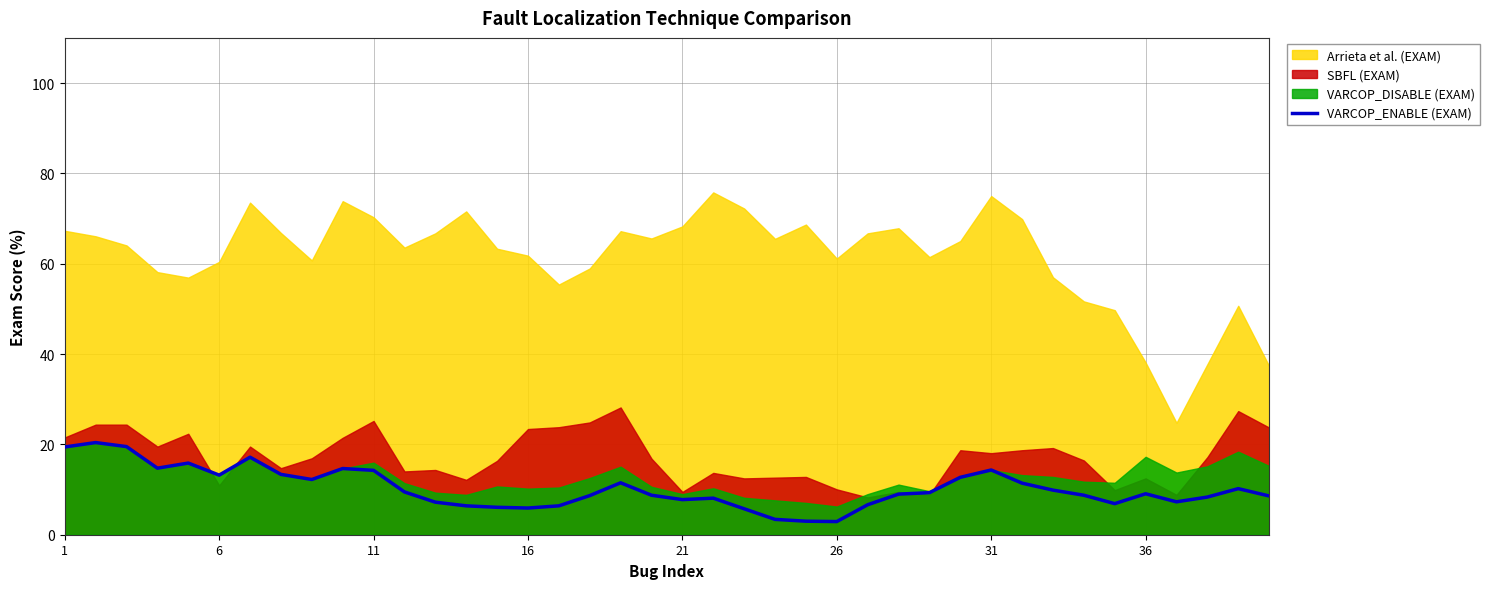

Is it true that VARCOP_ENABLE (EXAM) equals 13.2 at 6?

True